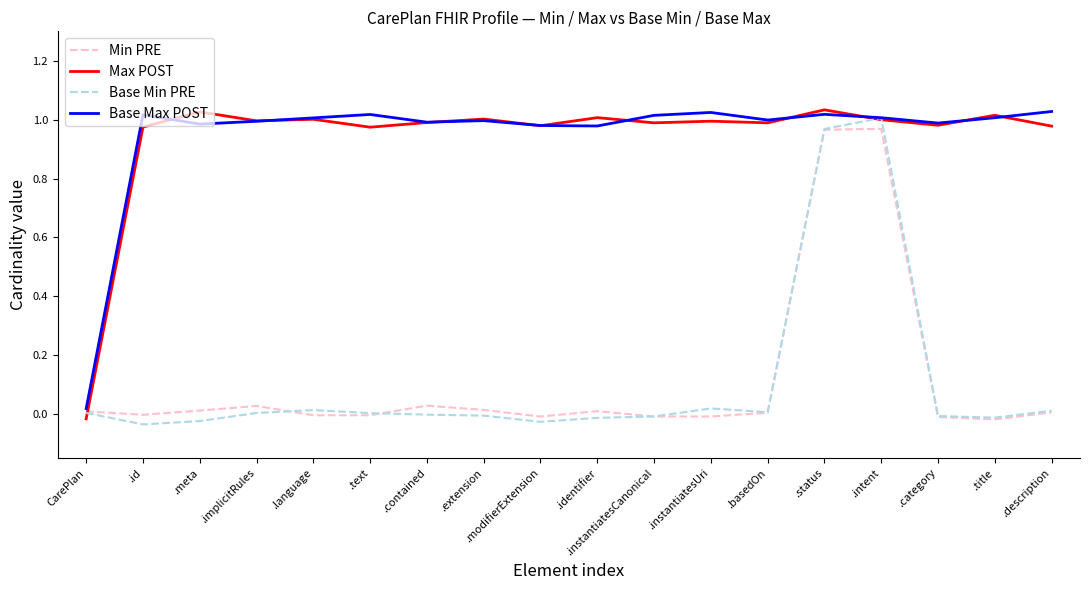

The Max POST series shows 1.0 at .intent. True or false?

True